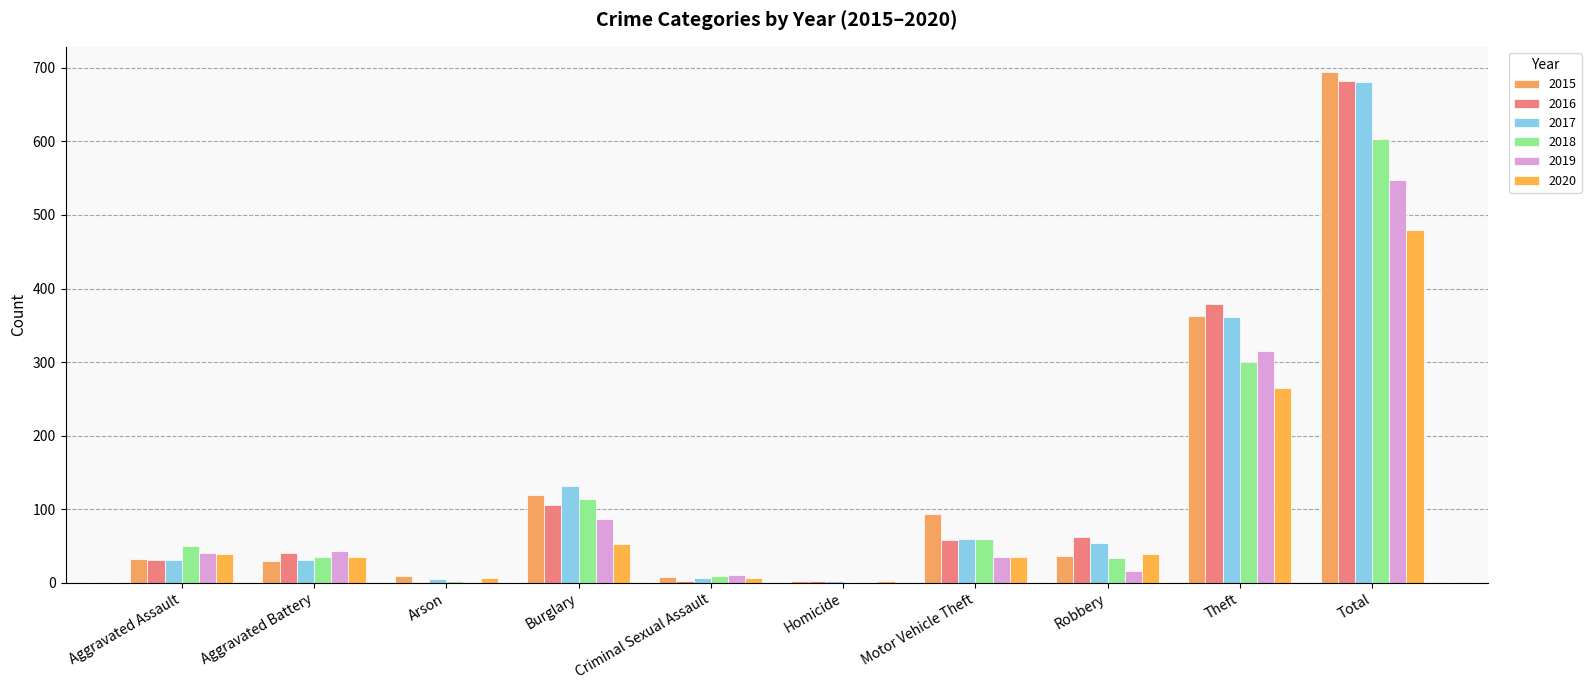

At which label is 2016 closest to 341?

Theft